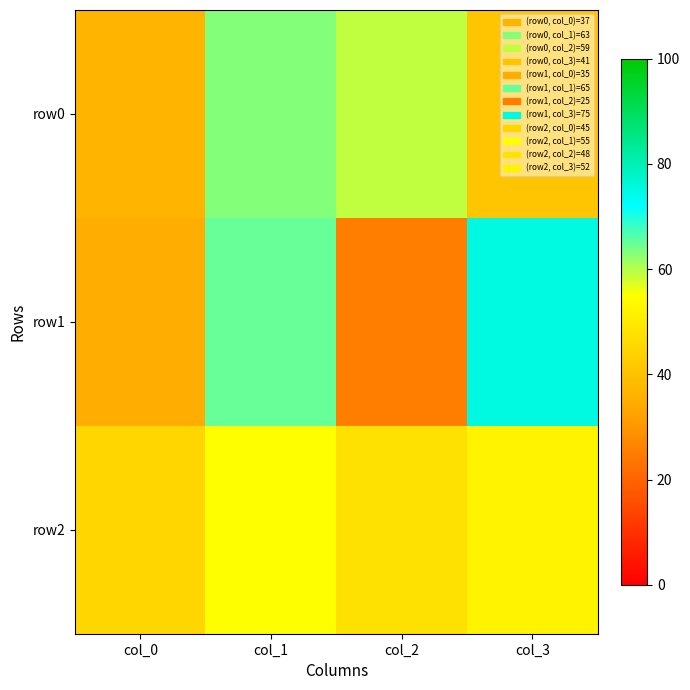

What is the spread (max minus min) of values at col_0?

10